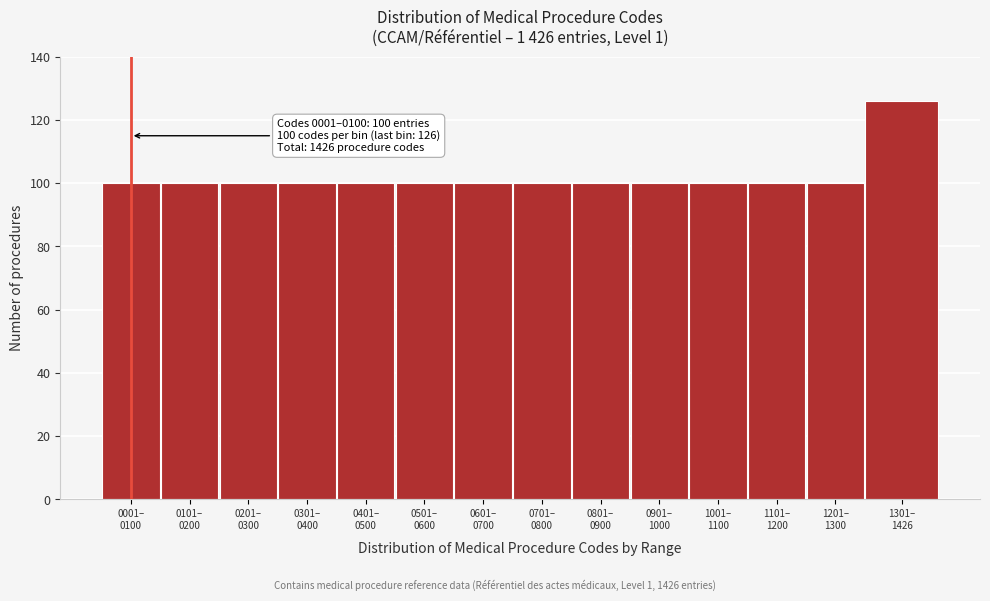

Reading left to right, transcribe all the data shown in this chart.

100	100	100	100	100	100	100	100	100	100	100	100	100	126